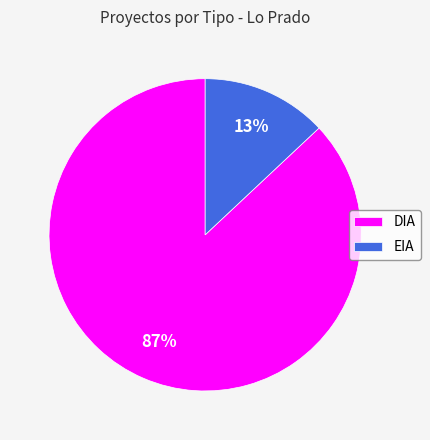

Do DIA and EIA together represent more than half of the pie?

Yes